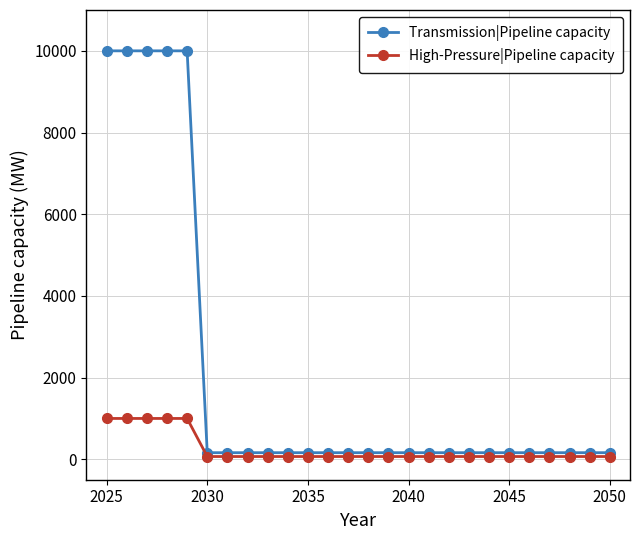

Which series has the widest spread of values?

Transmission|Pipeline capacity